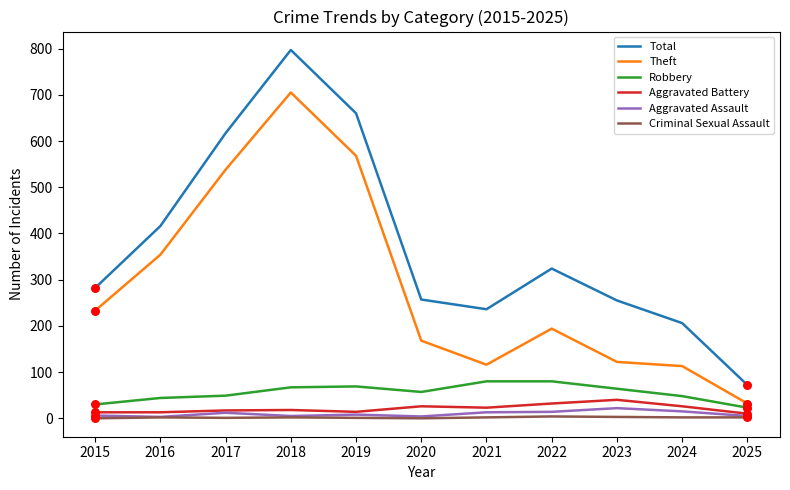

Which series has the largest total across all categories?

Total